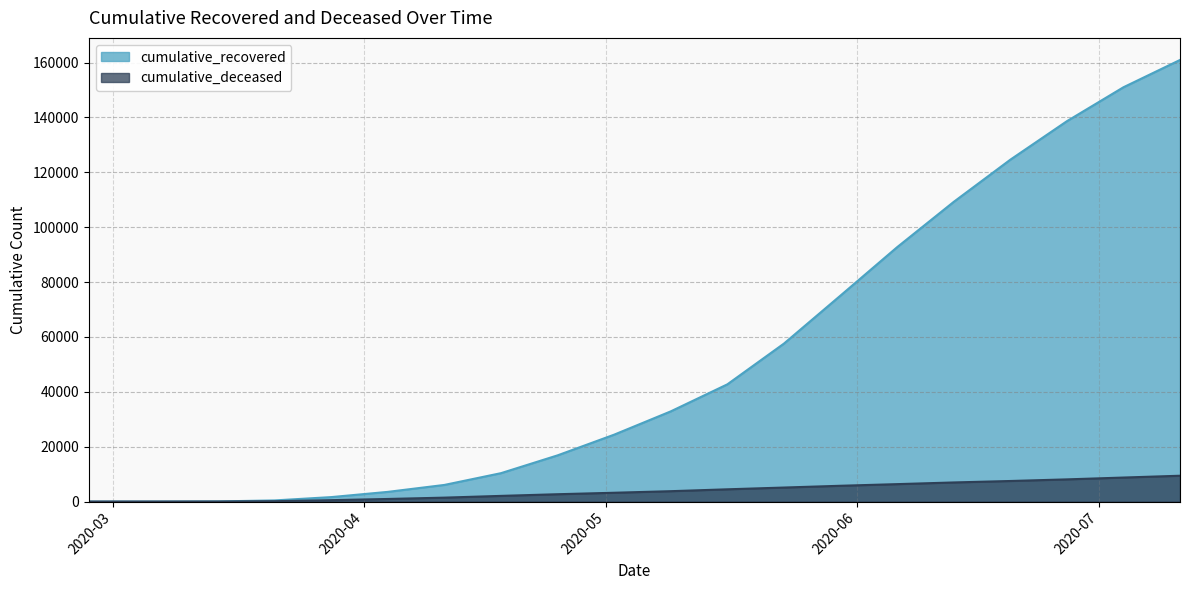

At which category is the sum across all series the highest?

2020-07-11